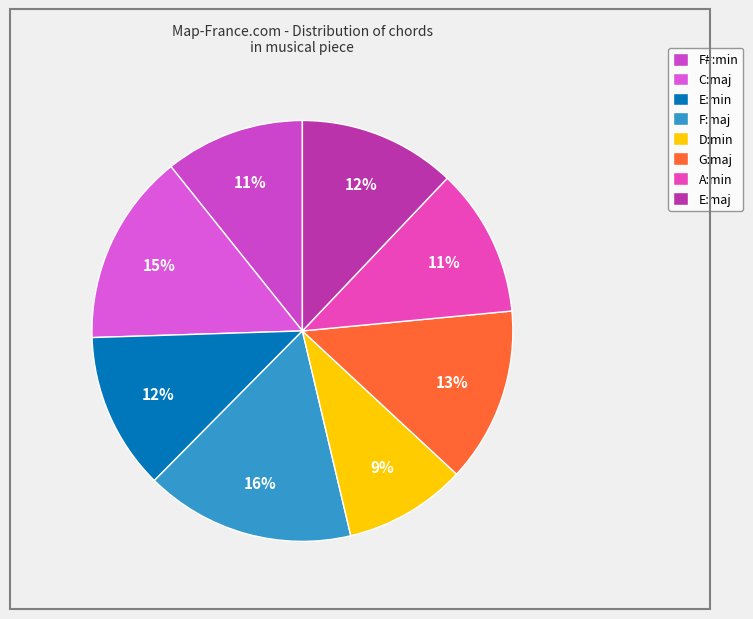

What percentage do E:min and E:maj together represent?

24.2%